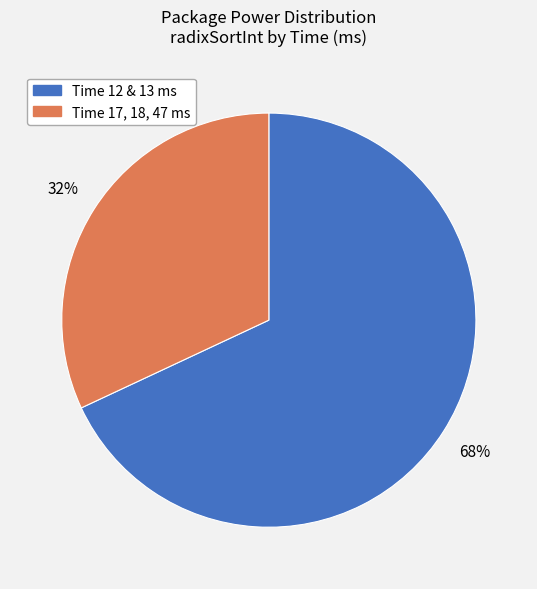

Is there a majority slice in this chart?

Yes